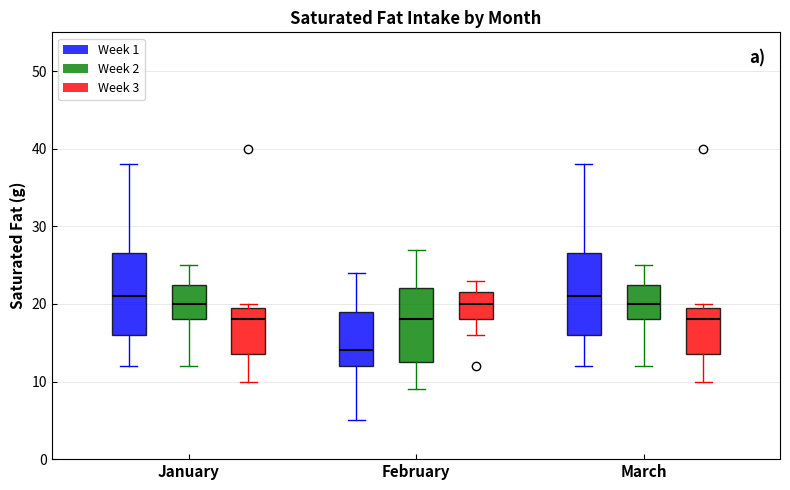

Which box has the lowest median line?

February (Week 1)